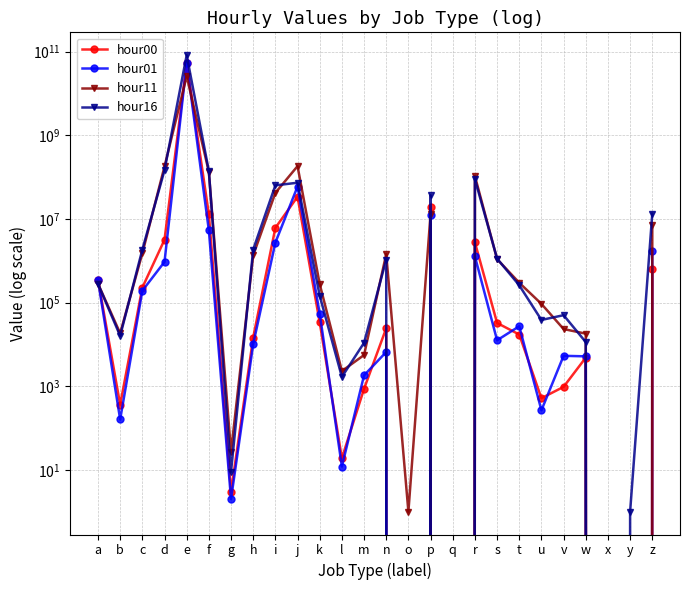

Does the chart display data point markers on the line(s)?

Yes